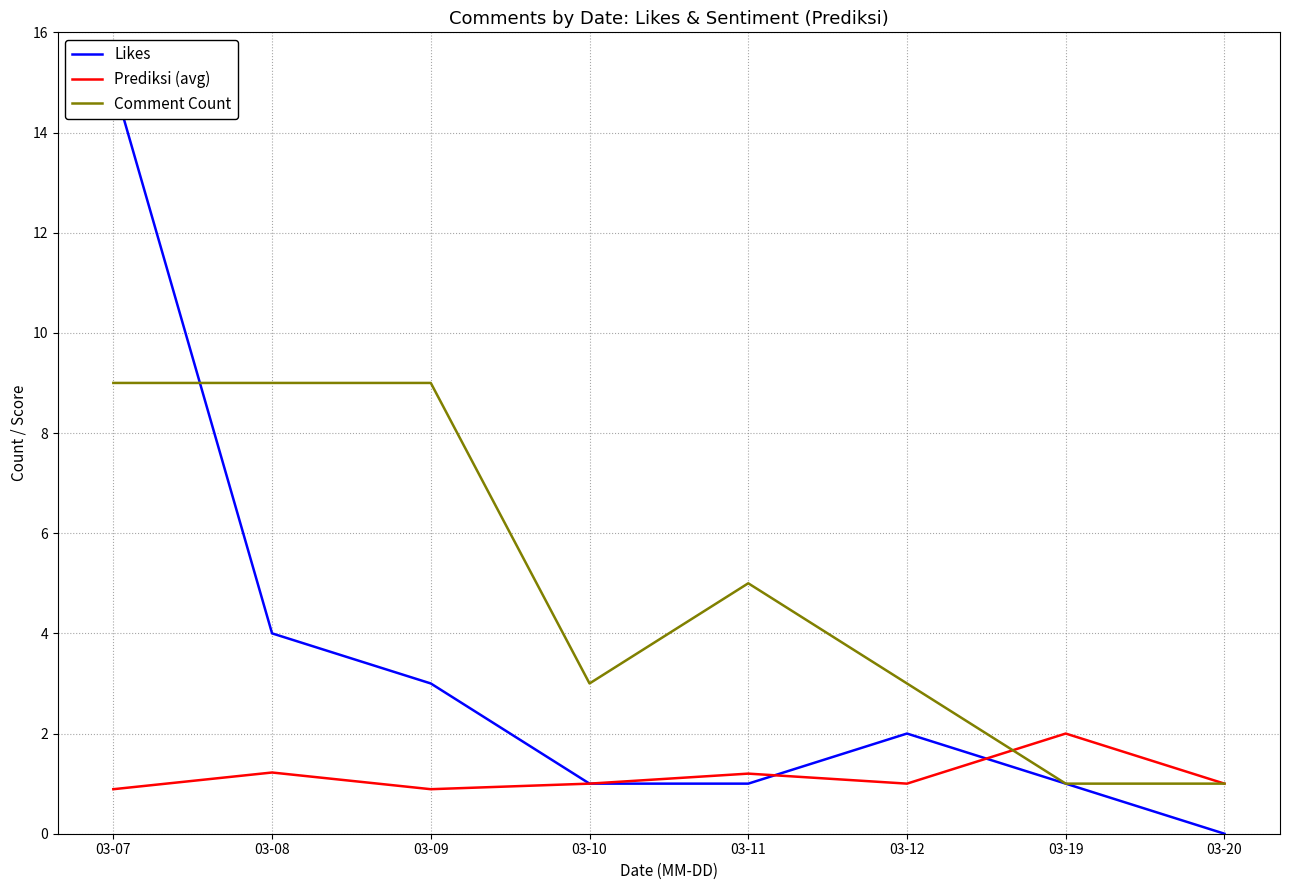

Between 03-20 and 03-08, which is larger?

03-08